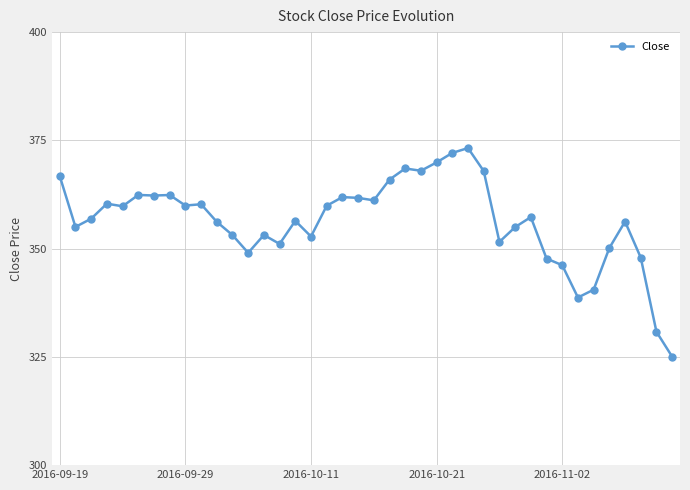

What is the sum of all values?

14255.2